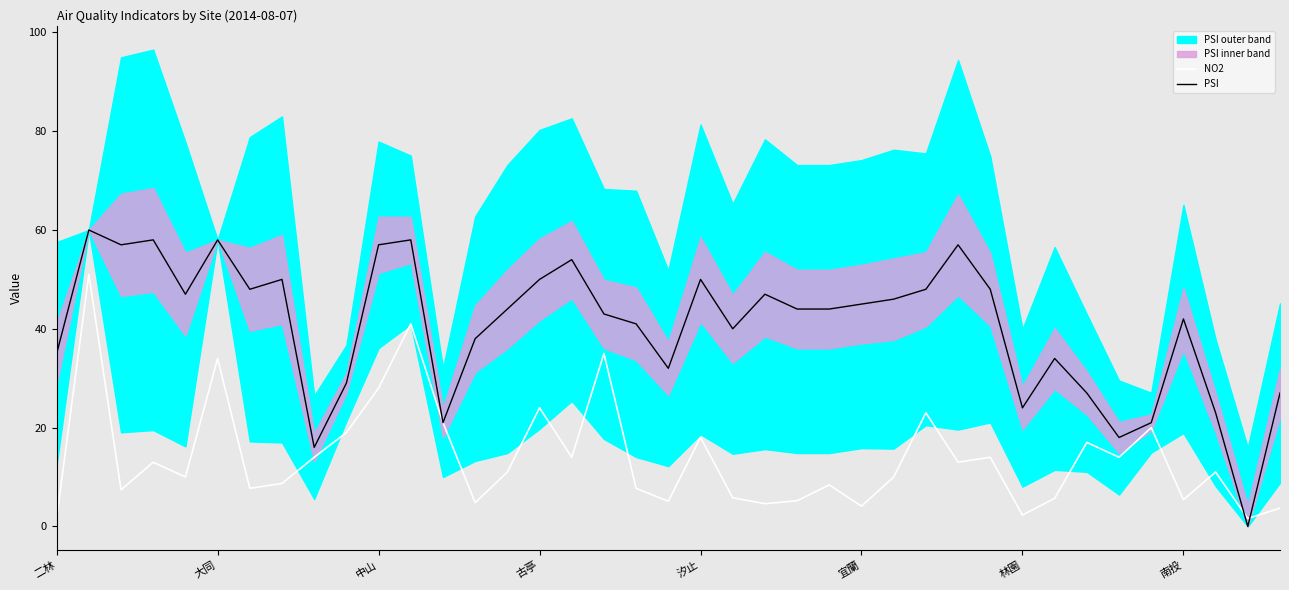

What is the maximum value for PSI?

60.0